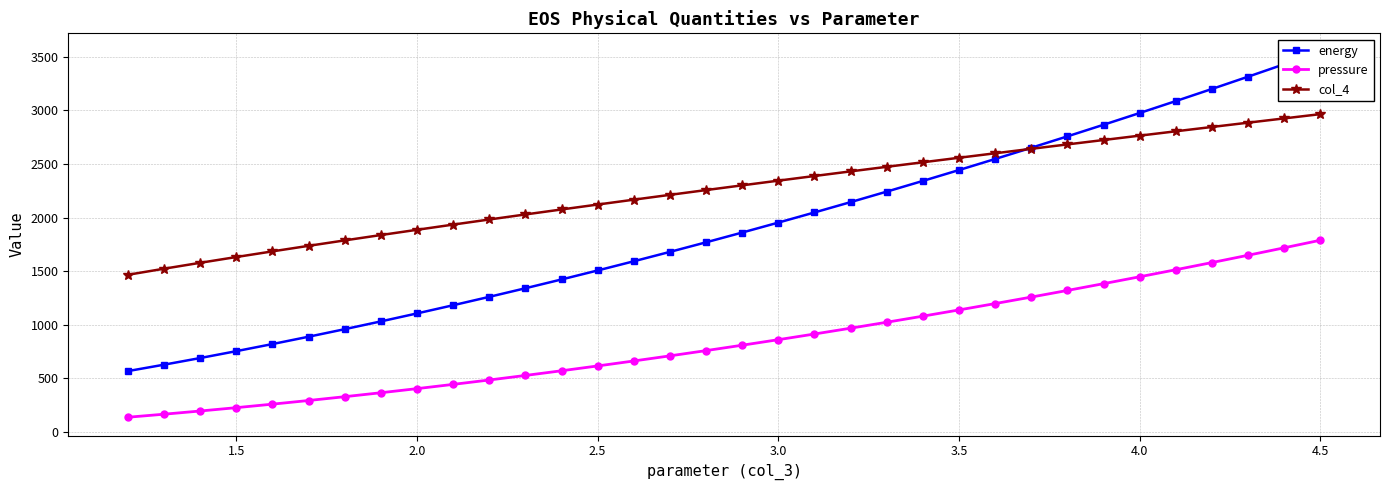

What is the difference between the maximum and second lowest values in the col_4 series?

1442.4